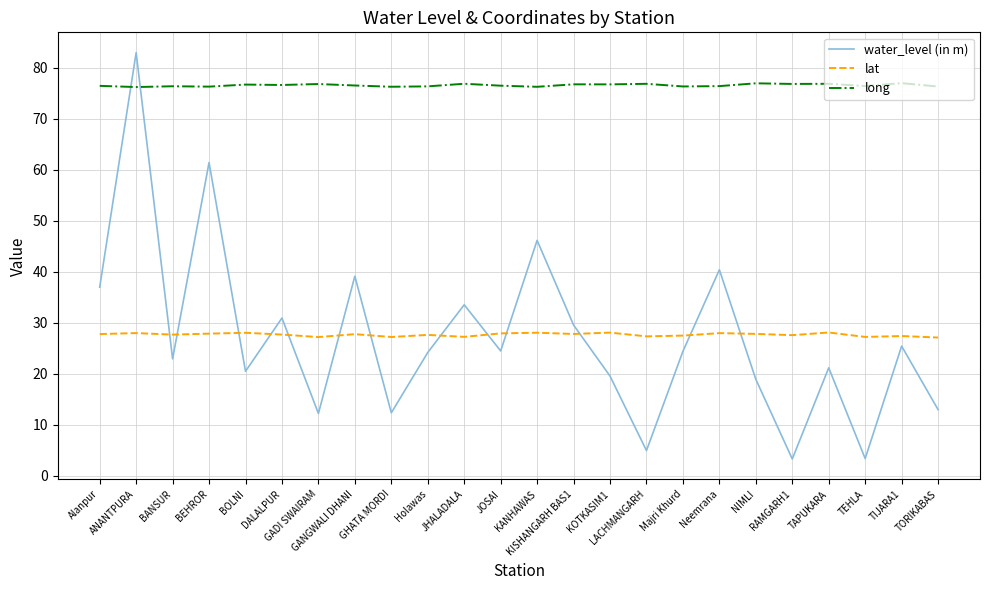

Rank the series by their maximum value, from lowest to highest.

lat, long, water_level (in m)